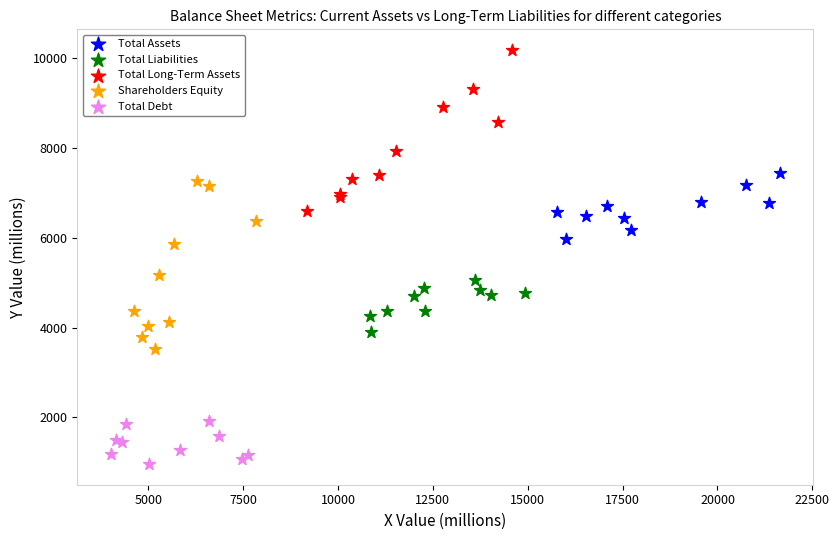

Which series contains the lowest Y value?

Total Debt